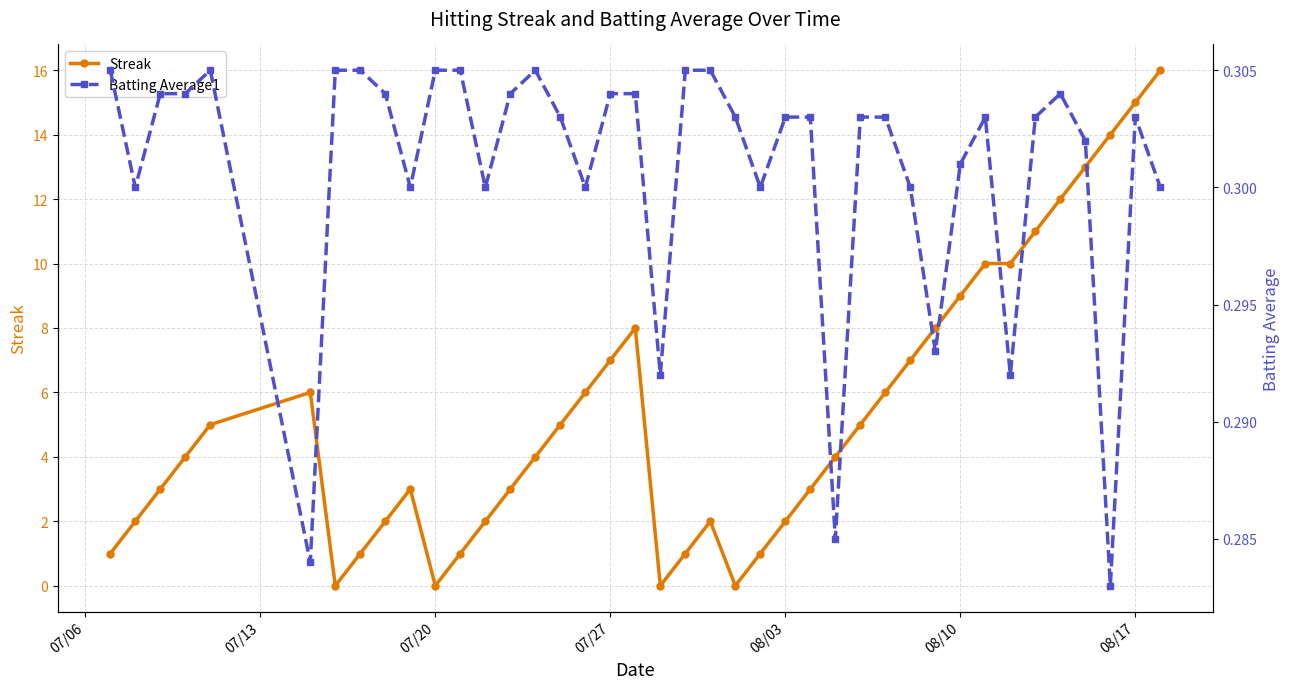

What is the maximum value for Streak?

16